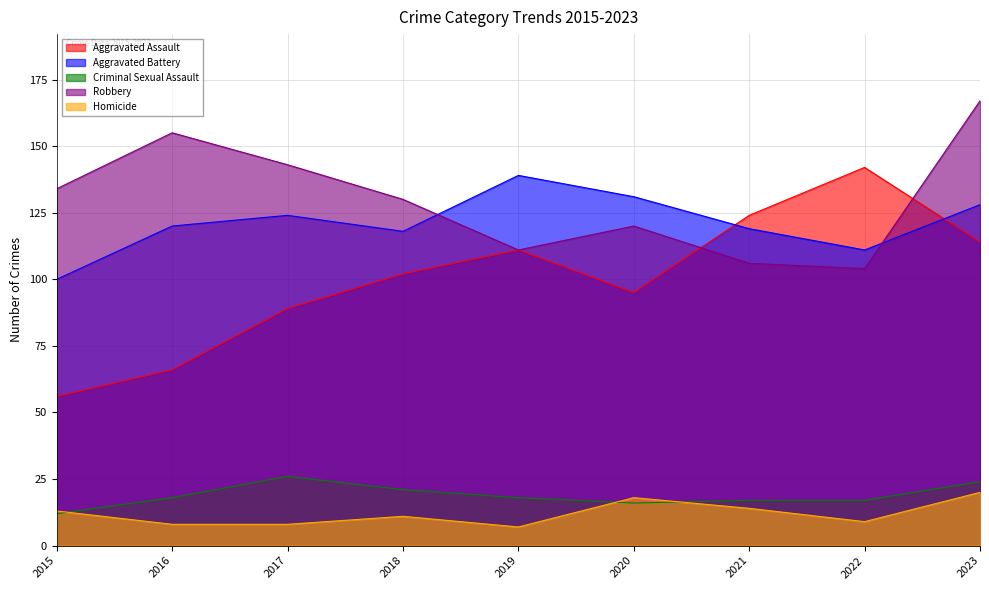

At which label does Criminal Sexual Assault first exceed 18?

2017